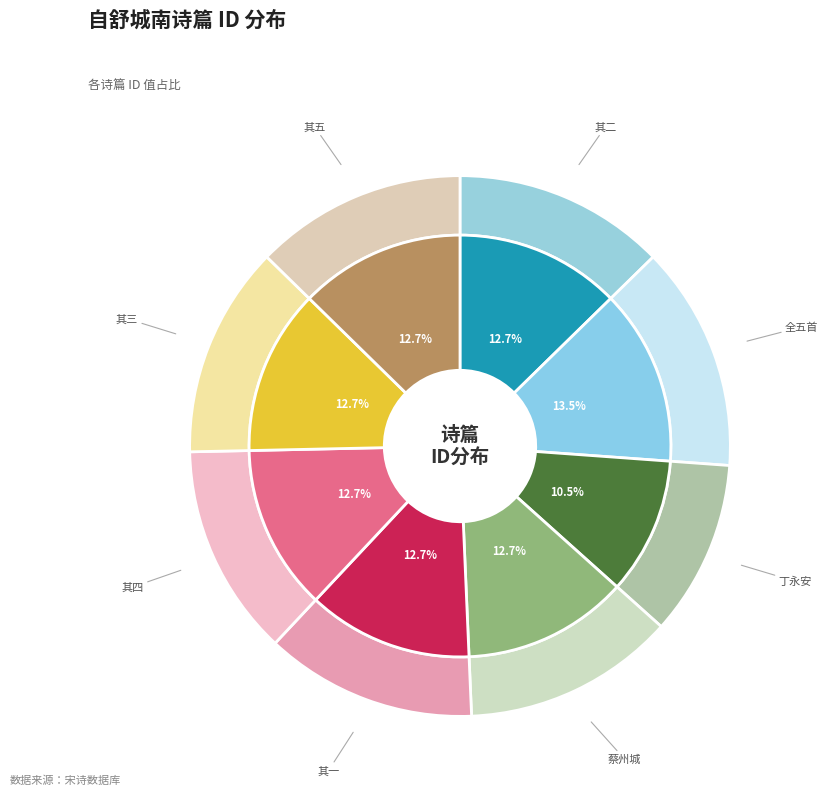

What is the total percentage of 自舒城南至九并并舒河行水竹甚有佳致马上成五首 其二 and 自舒城南至九并并舒河行水竹甚有佳致马上成五首 其五?

25.3%